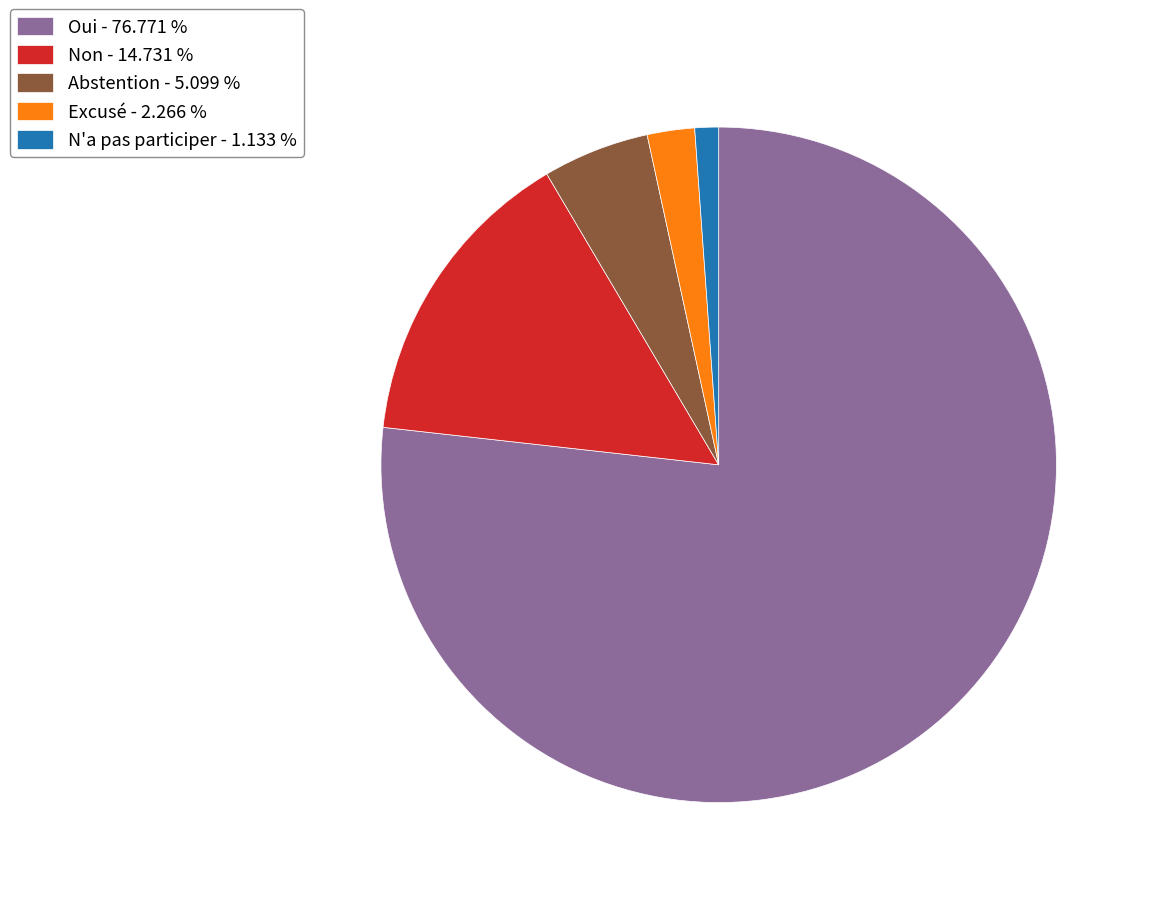

Approximately how many times larger is the value at N'a pas participer compared to Abstention?

0.2